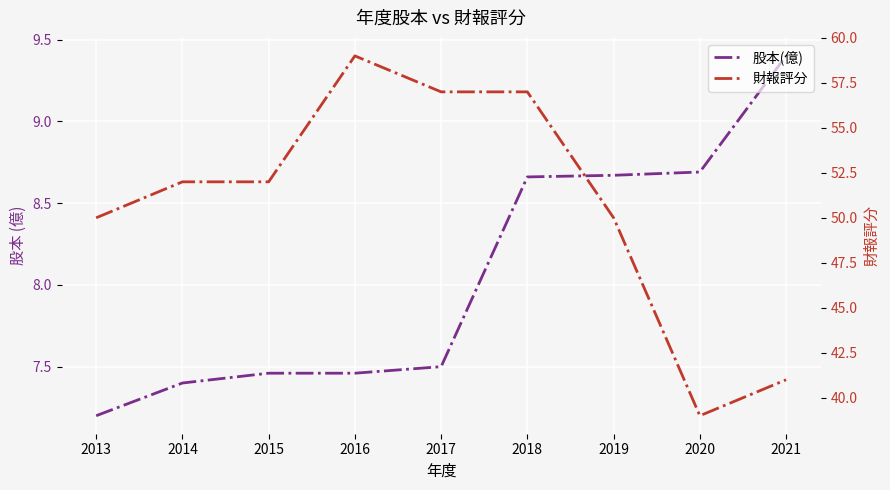

Is it true that 股本(億) equals 8.7 at 2019?

True